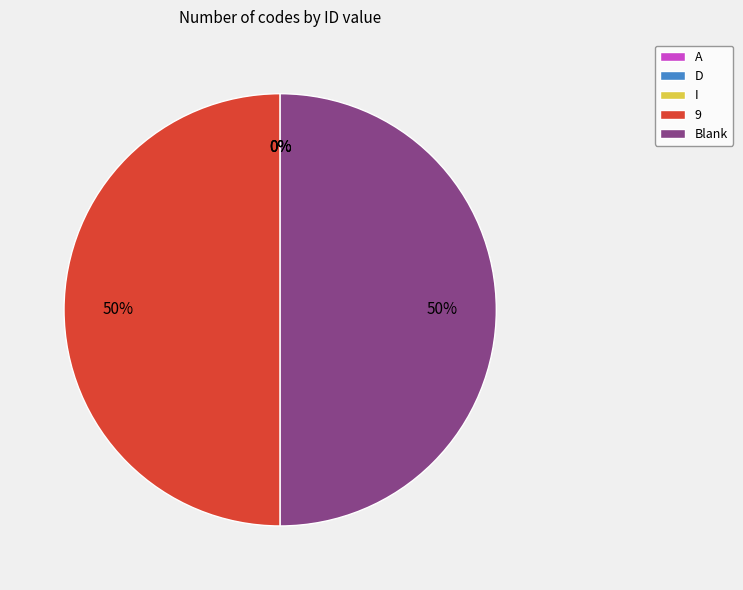

To the nearest percent, what is the difference between the largest and smallest slice percentages?

50%